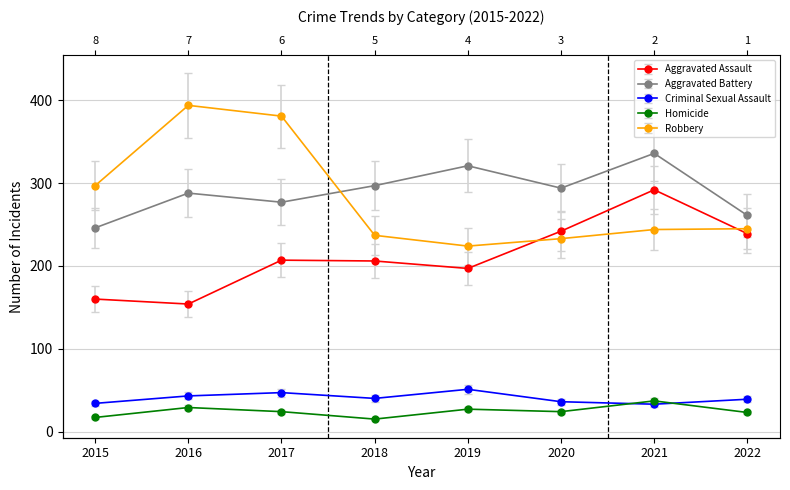

Reading left to right, list all the values displayed in this chart.

Aggravated Assault: 160.0	154.0	207.0	206.0	197.0	242.0	292.0	239.0
Aggravated Battery: 270.6	316.8	304.7	326.7	353.1	323.4	369.6	287.1
Criminal Sexual Assault: 34.0	43.0	47.0	40.0	51.0	36.0	33.0	39.0
Homicide: 17.0	29.0	24.0	15.0	27.0	24.0	37.0	23.0
Robbery: 297.0	394.0	381.0	237.0	224.0	233.0	244.0	245.0